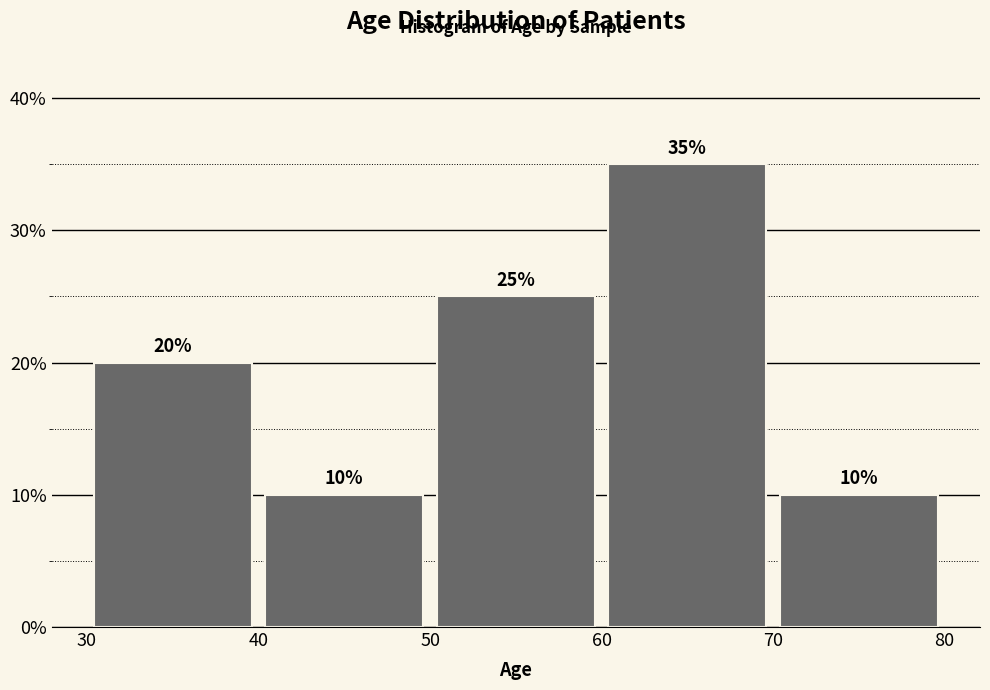

Over which range of the x-axis is the bar tallest?

60 to 70